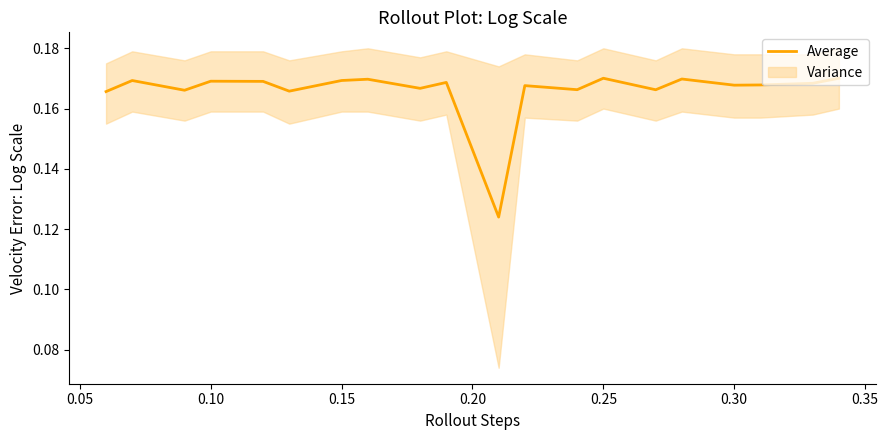

Reading left to right, extract all data points from this chart.

0.2	0.2	0.2	0.2	0.2	0.2	0.2	0.2	0.2	0.2	0.1	0.2	0.2	0.2	0.2	0.2	0.2	0.2	0.2	0.2